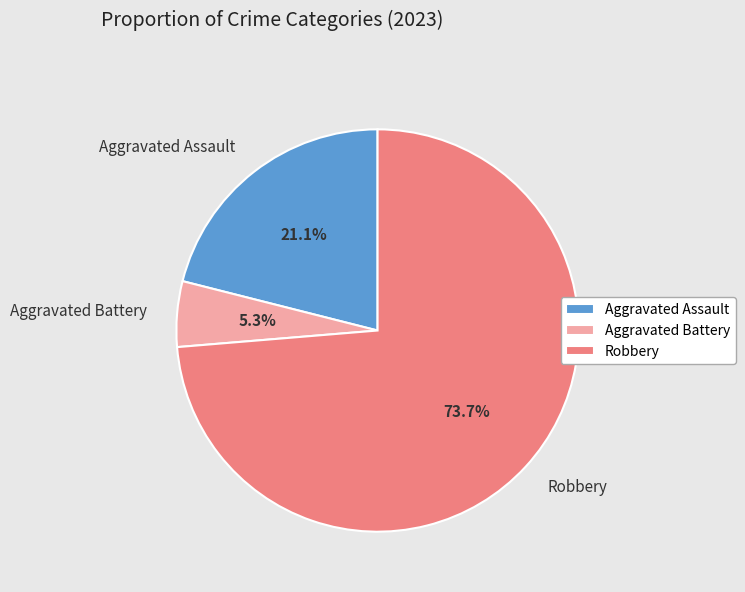

Count the number of slices in the pie.

3